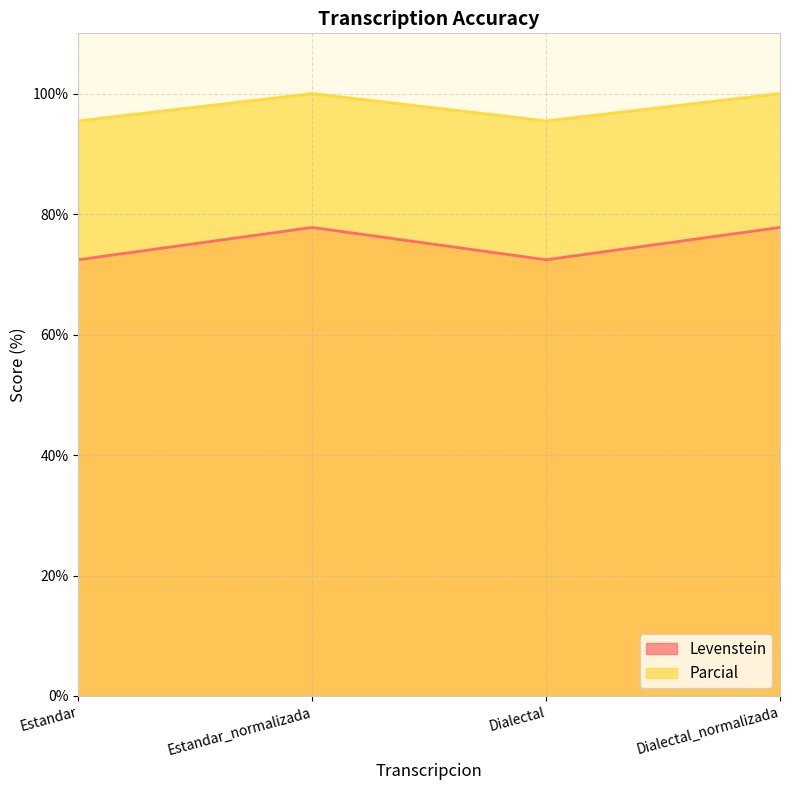

At which label does Levenstein reach its minimum?

Estandar